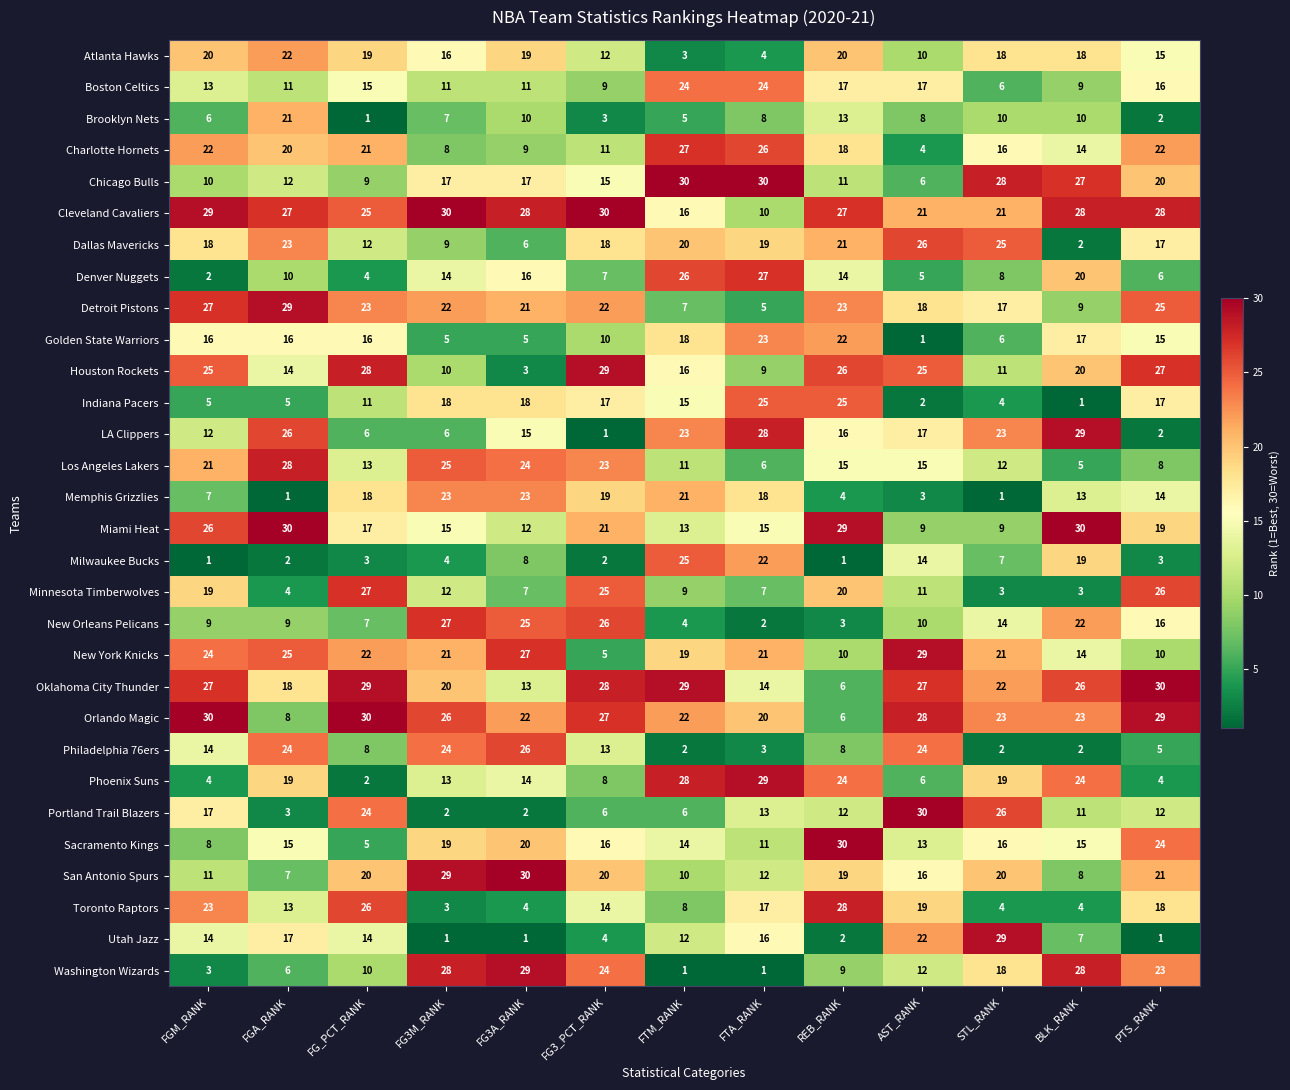

At which category is the sum across all series the highest?

REB_RANK